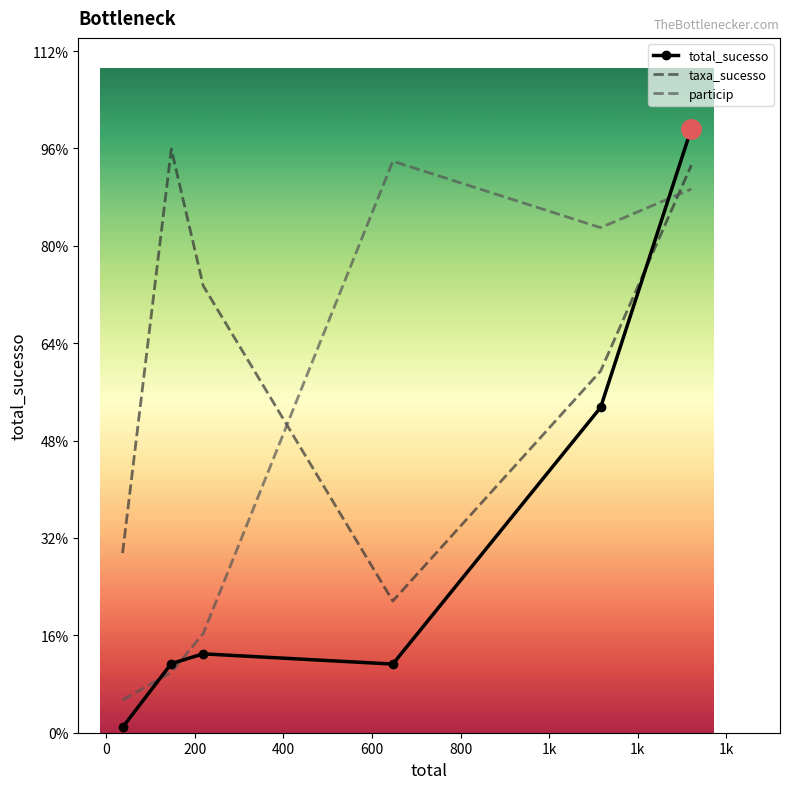

After their last crossing, which series has the higher values: total_sucesso or particip?

total_sucesso